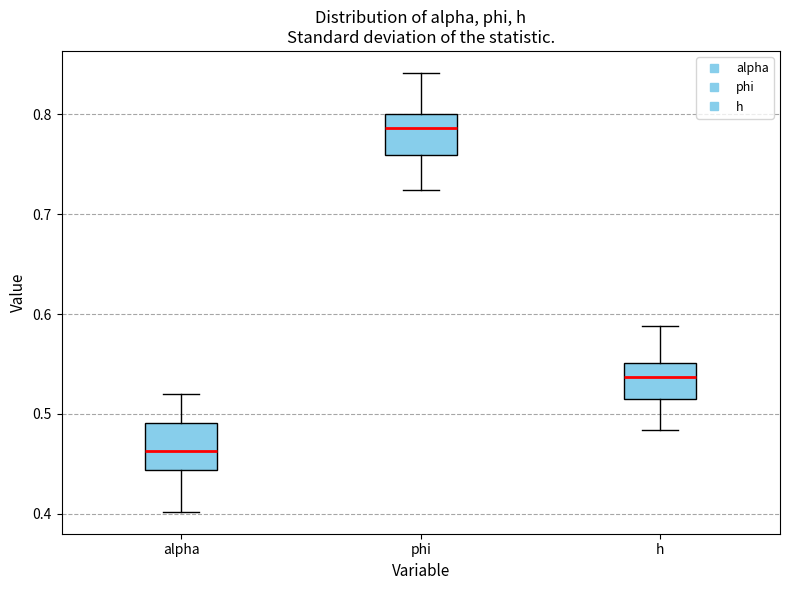

Which box has the lowest median line?

alpha